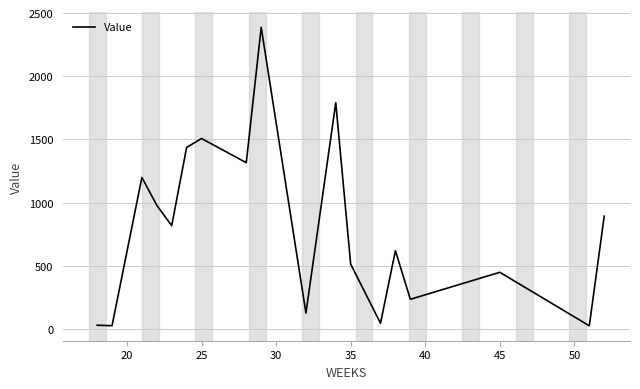

What is the greatest value displayed?

2386.9